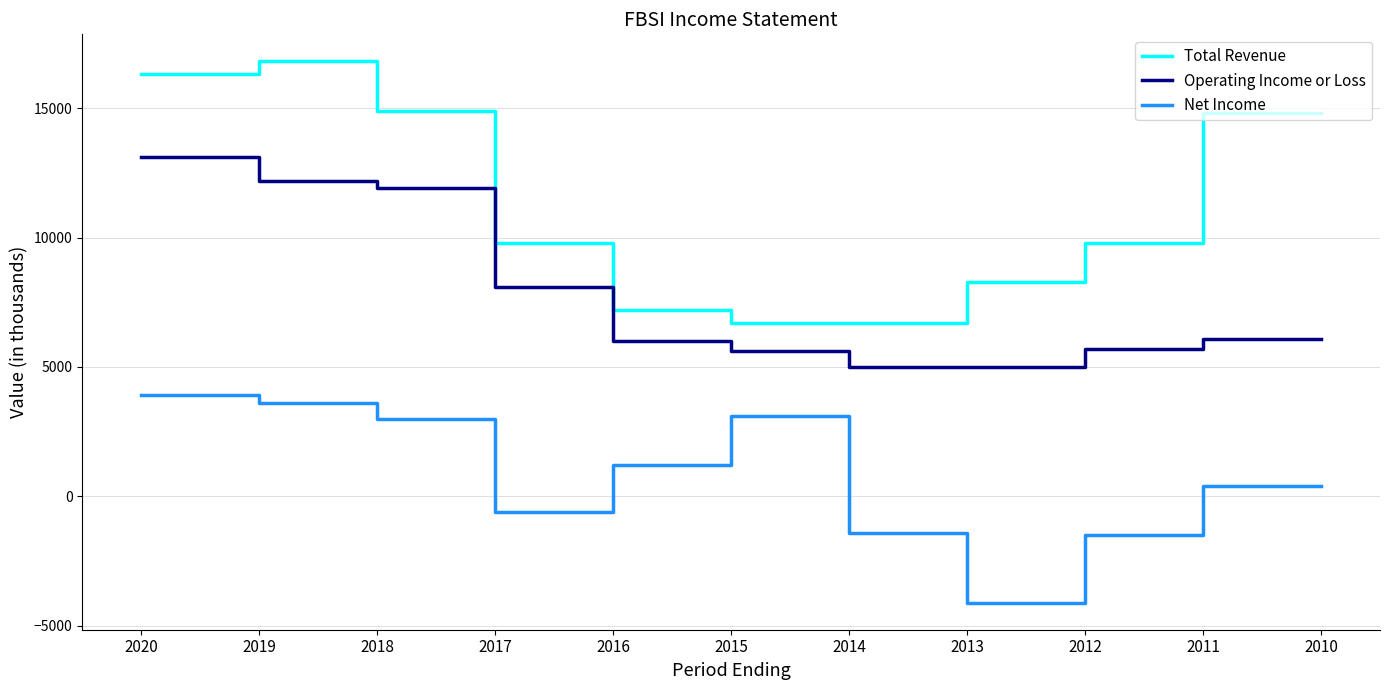

Rank the series by their maximum value, from highest to lowest.

Total Revenue, Operating Income or Loss, Net Income